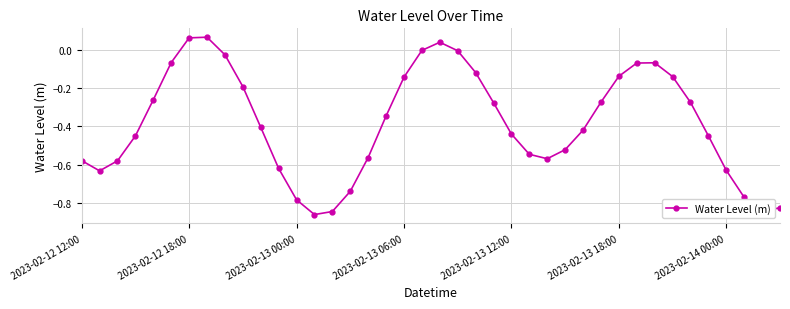

How many points are higher than both their immediate neighbors (excluding endpoints)?

3